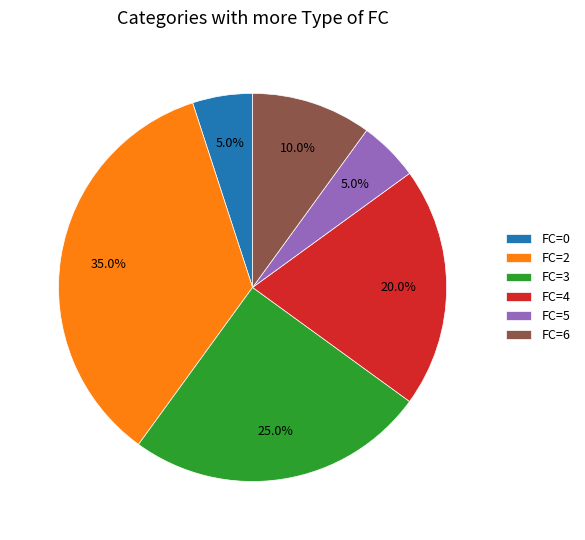

What is the total percentage of FC=5 and FC=4?

25.0%